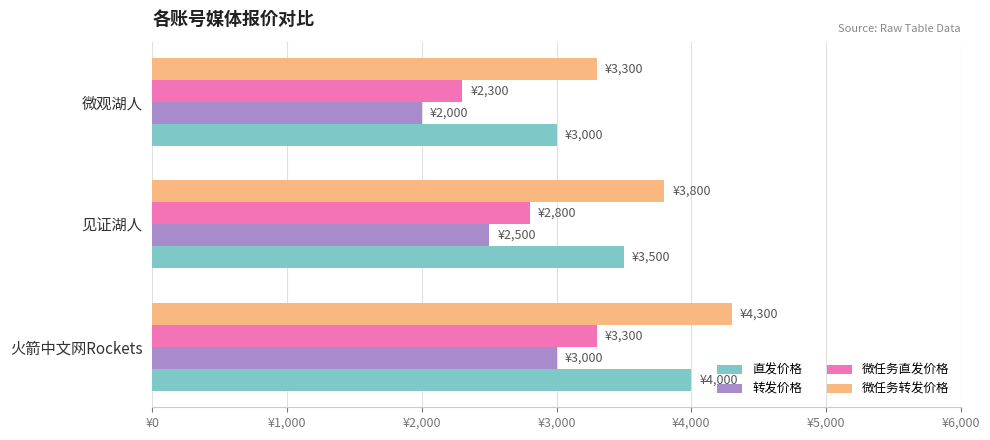

What are all the series names shown in the legend?

直发价格, 转发价格, 微任务直发价格, 微任务转发价格